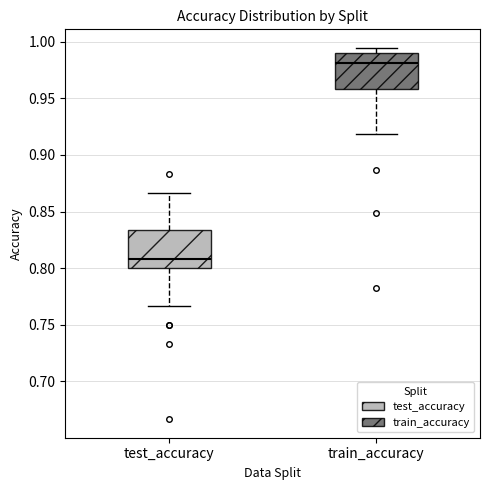

Reading left to right, transcribe this box plot: for each box, give where its median line is, the range the box spans, and where its two whiskers end, as read against the y-axis. The values are not printed on the chart, so give them approximately, as read against the axis.

test_accuracy: median 0.810, box 0.800 to 0.835, whiskers 0.765 to 0.865
train_accuracy: median 0.980, box 0.960 to 0.990, whiskers 0.920 to 0.995